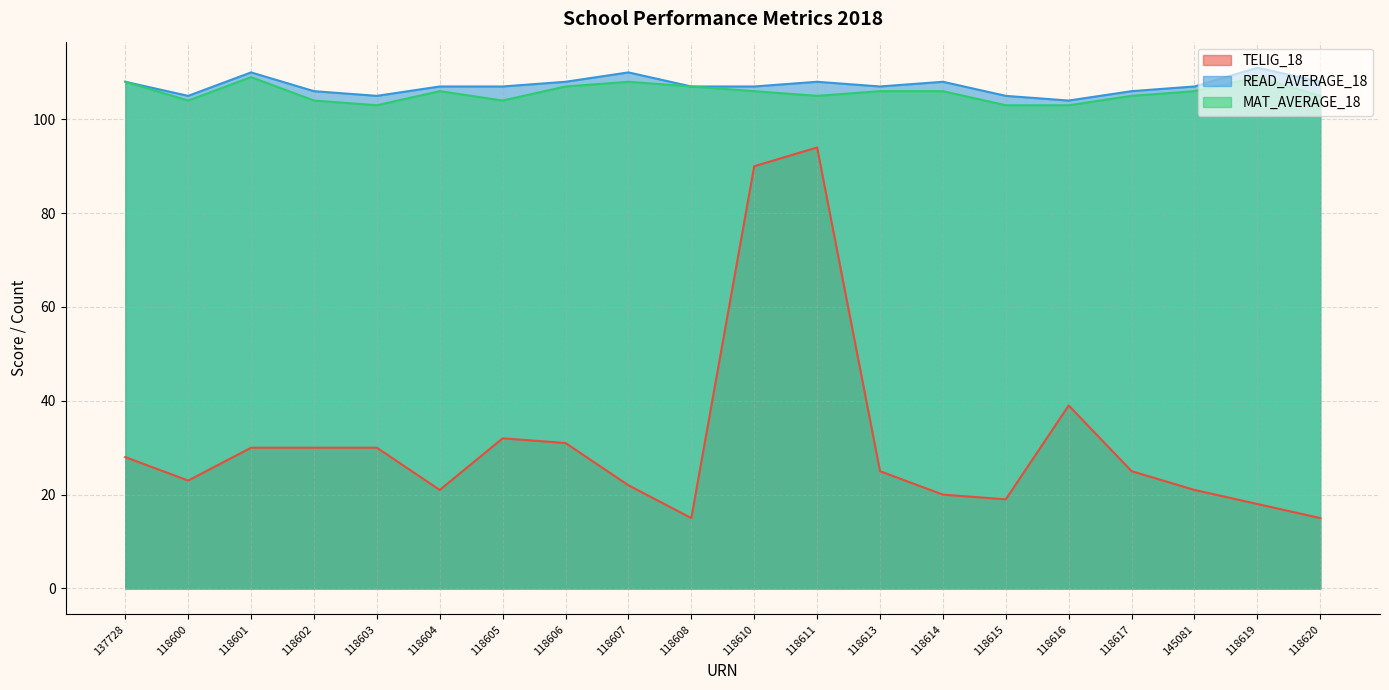

Where is the first local minimum for MAT_AVERAGE_18?

118600